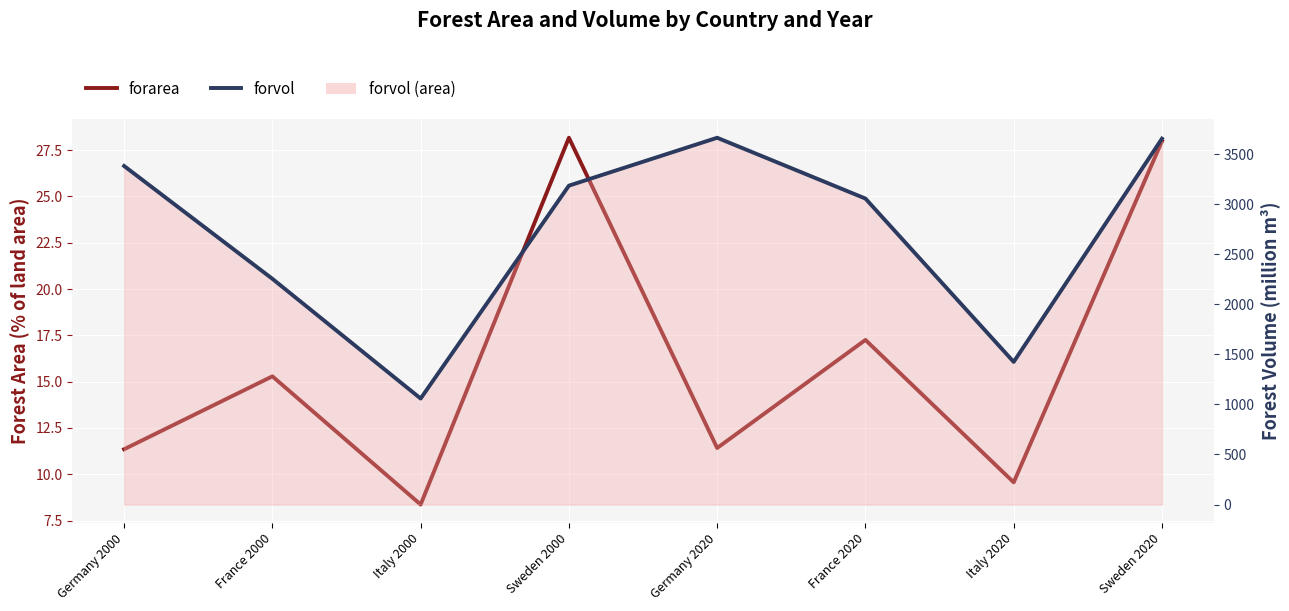

What is the spread (max minus min) of values at Germany 2020?

3651.6